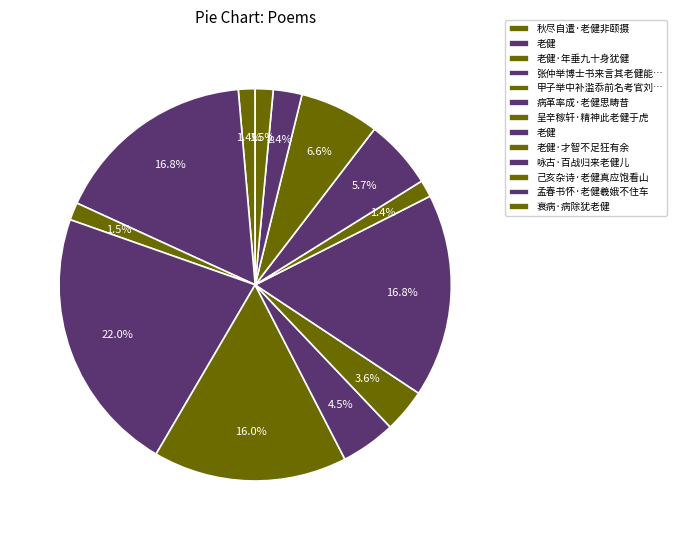

How many slices are in this pie chart?

13